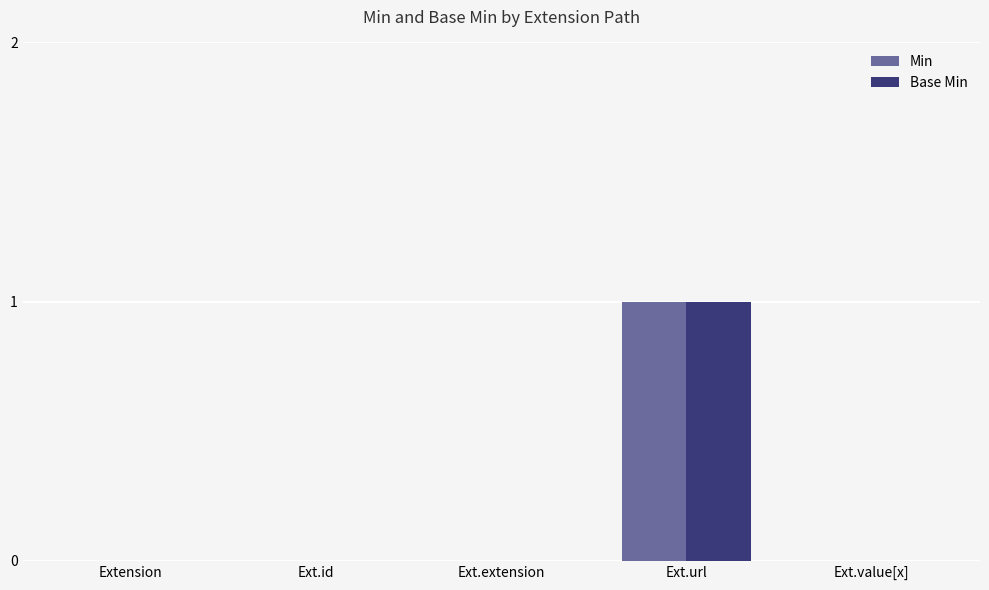

The Base Min series shows -1 at Ext.value[x]. True or false?

False